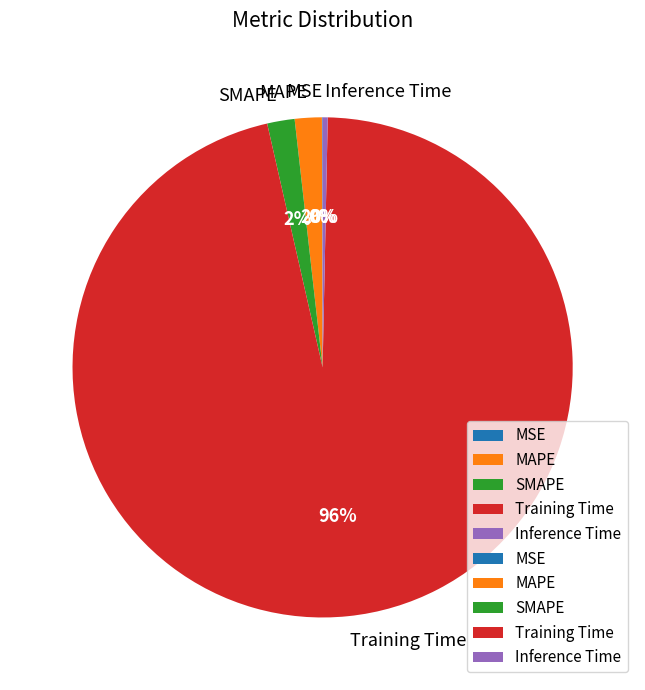

What percentage is the Training Time slice, to the nearest percent?

96%